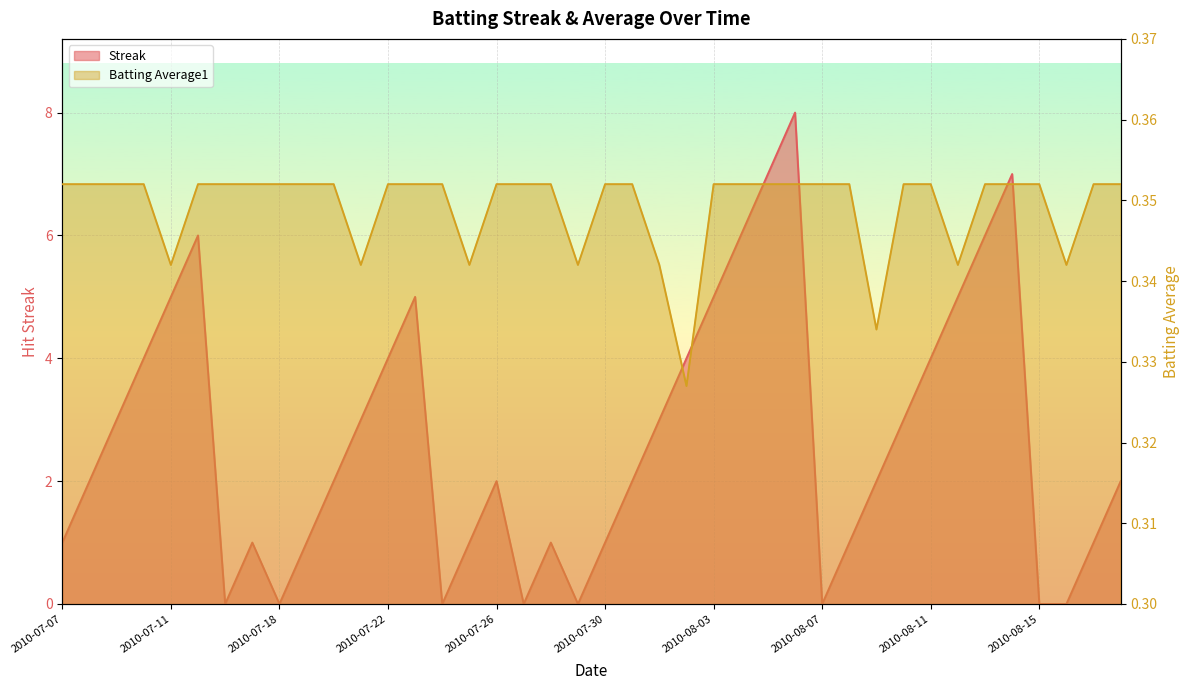

Reading left to right, what are all the values shown in this chart?

Streak: 1.0	2.0	3.0	4.0	5.0	6.0	0.0	1.0	0.0	1.0	2.0	3.0	4.0	5.0	0.0	1.0	2.0	0.0	1.0	0.0	1.0	2.0	3.0	4.0	5.0	6.0	7.0	8.0	0.0	1.0	2.0	3.0	4.0	5.0	6.0	7.0	0.0	0.0	1.0	2.0
Batting Average1: 0.4	0.4	0.4	0.4	0.3	0.4	0.4	0.4	0.4	0.4	0.4	0.3	0.4	0.4	0.4	0.3	0.4	0.4	0.4	0.3	0.4	0.4	0.3	0.3	0.4	0.4	0.4	0.4	0.4	0.4	0.3	0.4	0.4	0.3	0.4	0.4	0.4	0.3	0.4	0.4